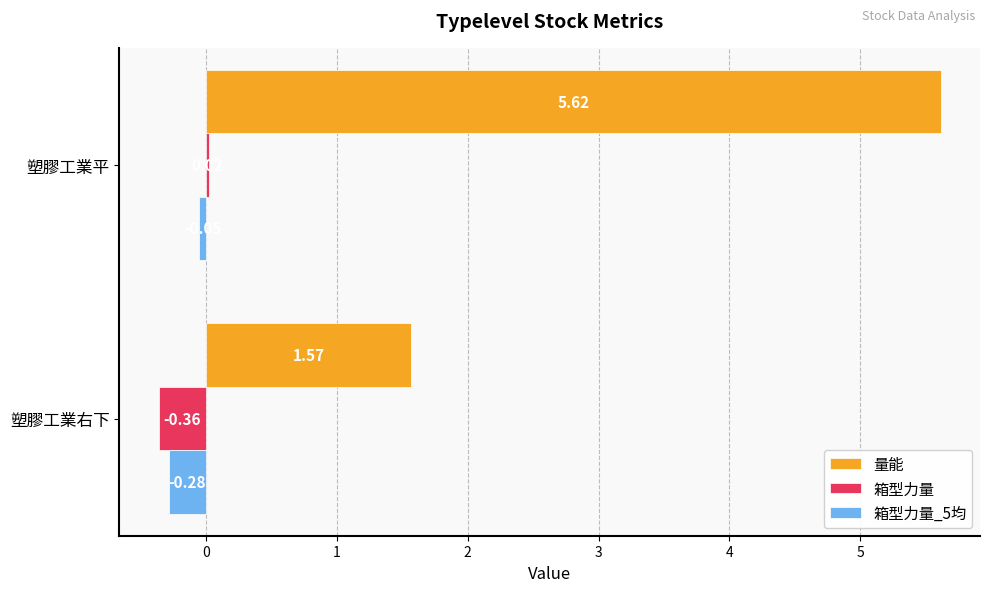

What is the difference between the highest and lowest values at 塑膠工業右下?

1.9